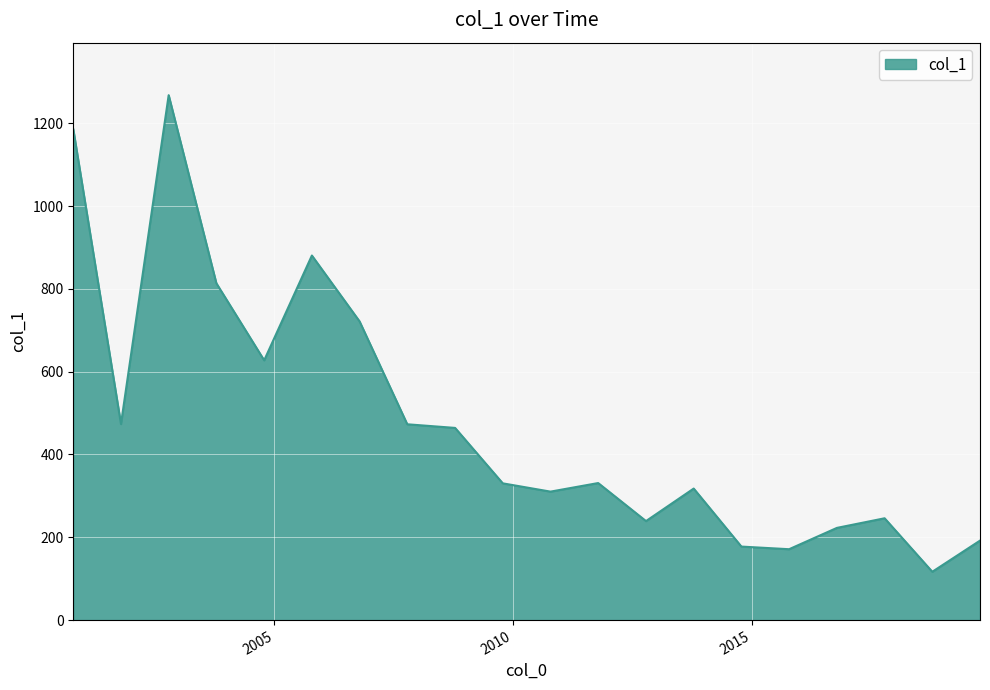

What is the difference between the maximum and minimum values?

1151.0